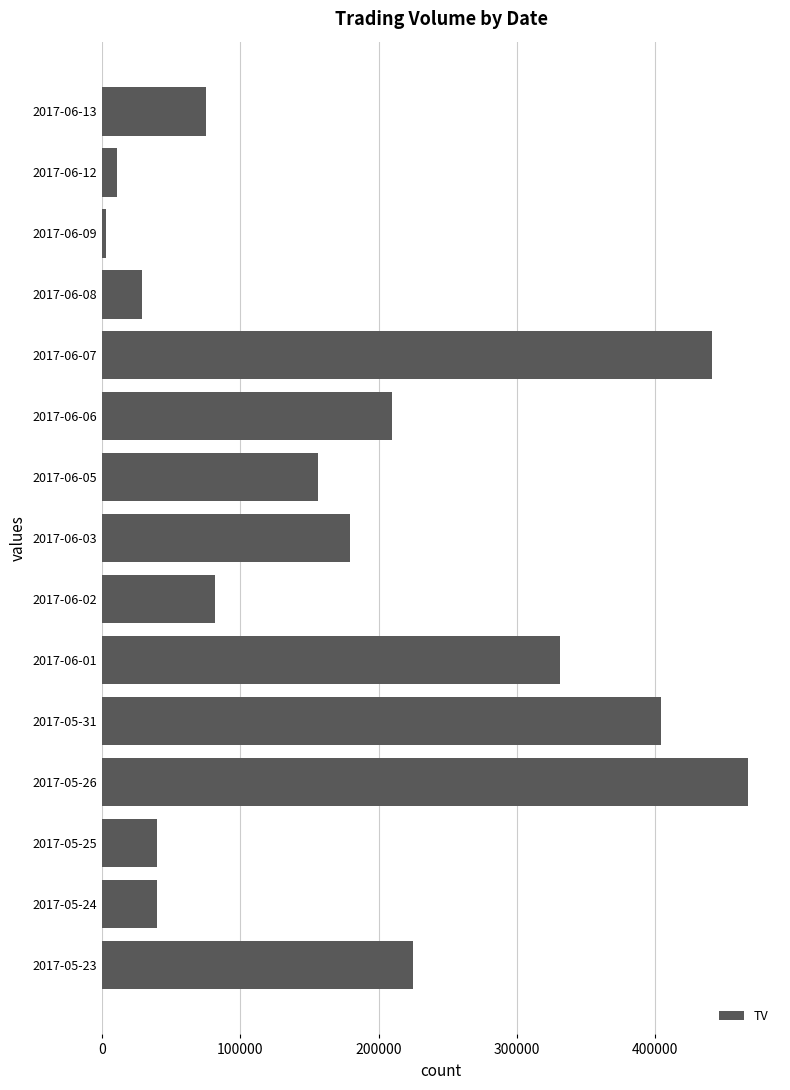

Count the number of categories in the chart.

15